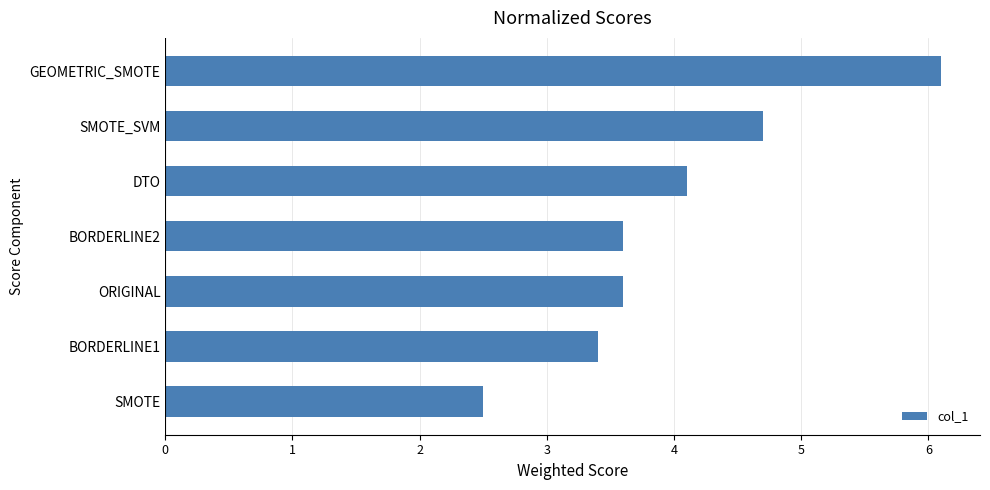

At which label is the value closest to 4?

DTO